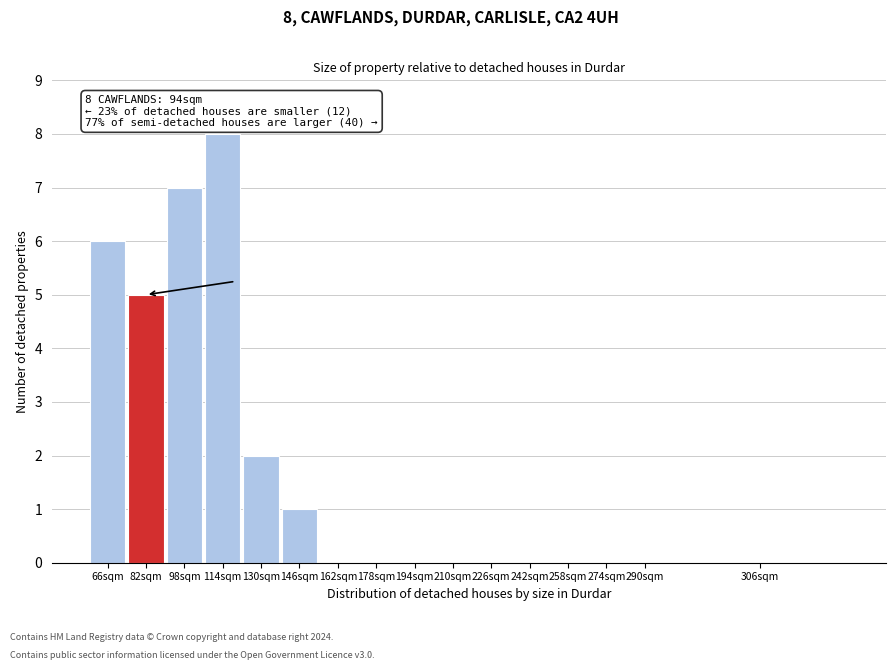

Reading left to right, extract all data points from this chart.

66sqm=6	82sqm=5	98sqm=7	114sqm=8	130sqm=2	146sqm=1	162sqm=0	178sqm=0	194sqm=0	210sqm=0	226sqm=0	242sqm=0	258sqm=0	274sqm=0	290sqm=0	306sqm=0